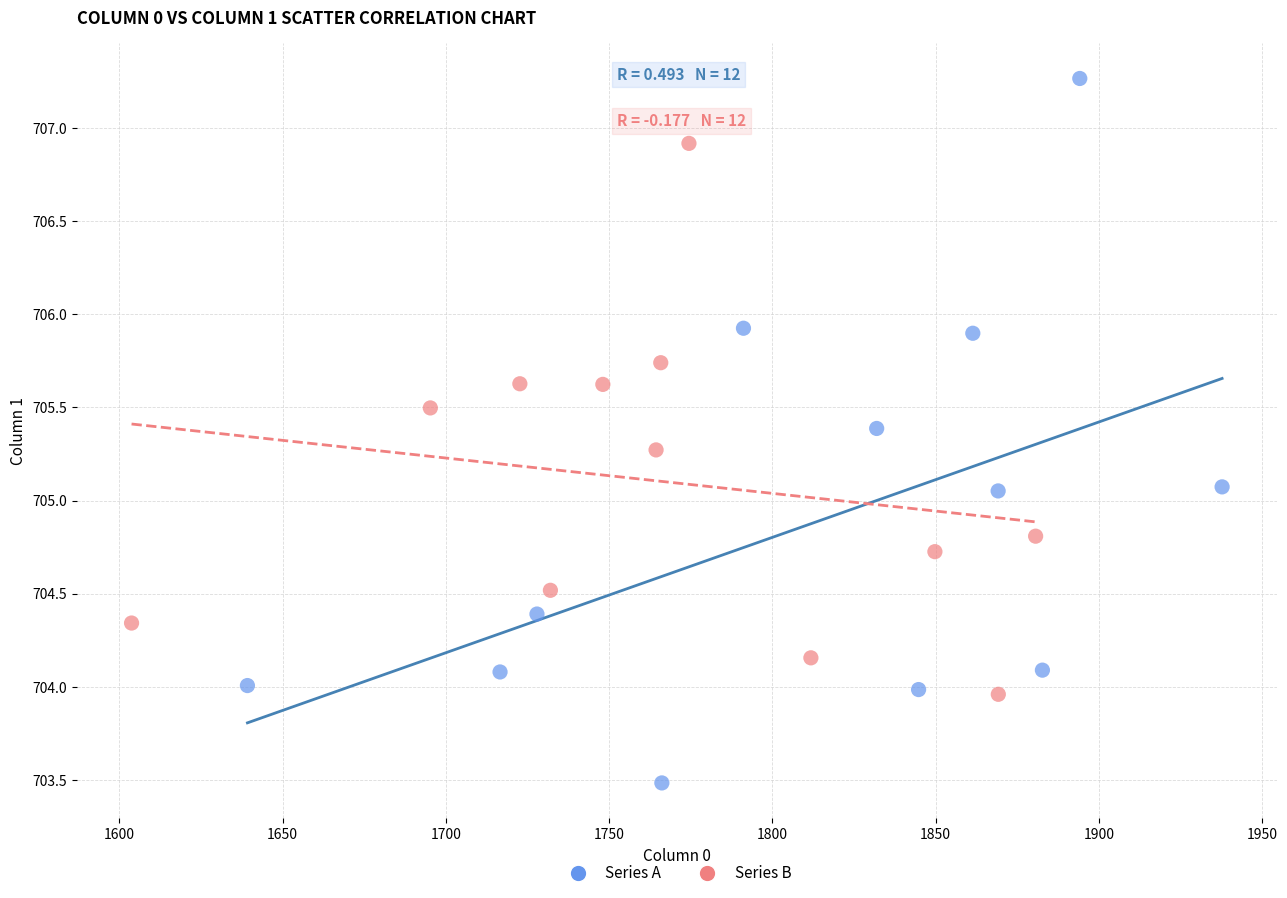

What are all the series names shown in the legend?

Series A, Series B